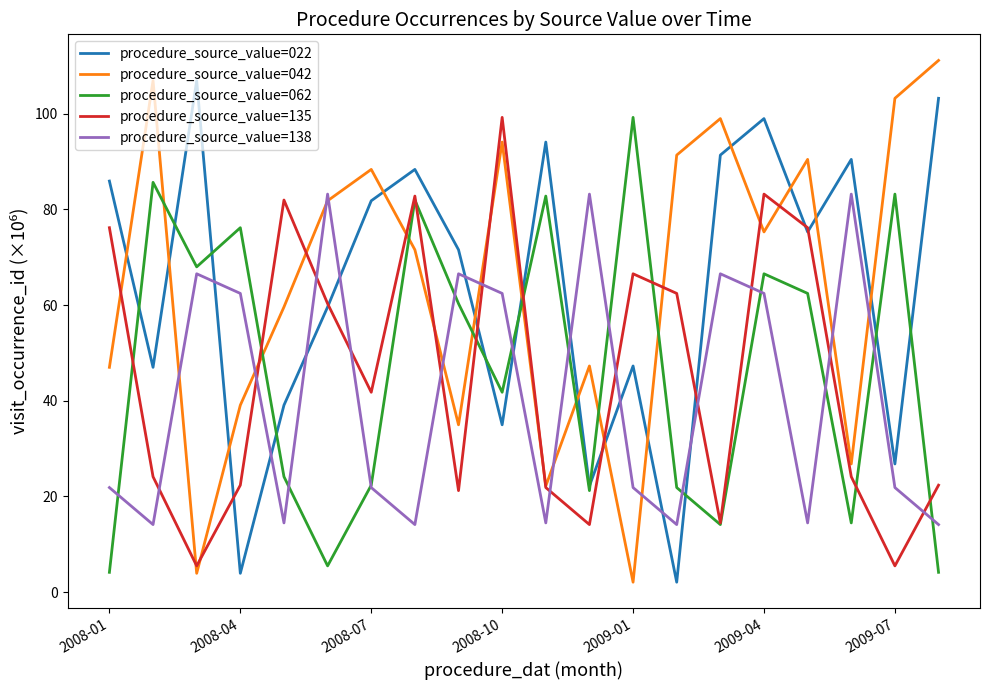

How many distinct data groups are displayed?

5